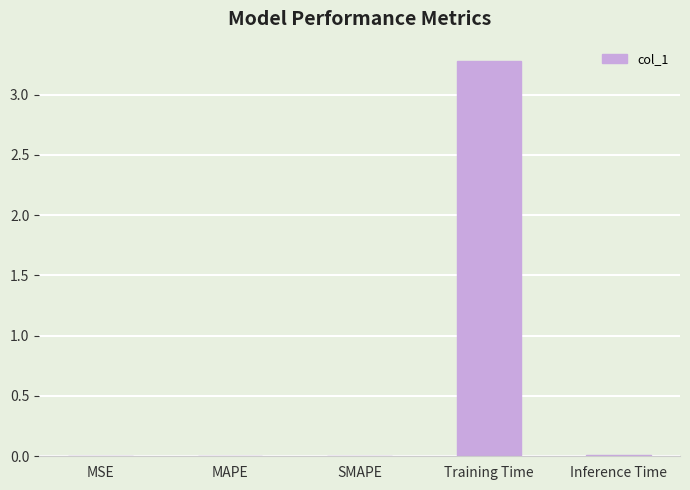

What is the sum of all values?

3.3